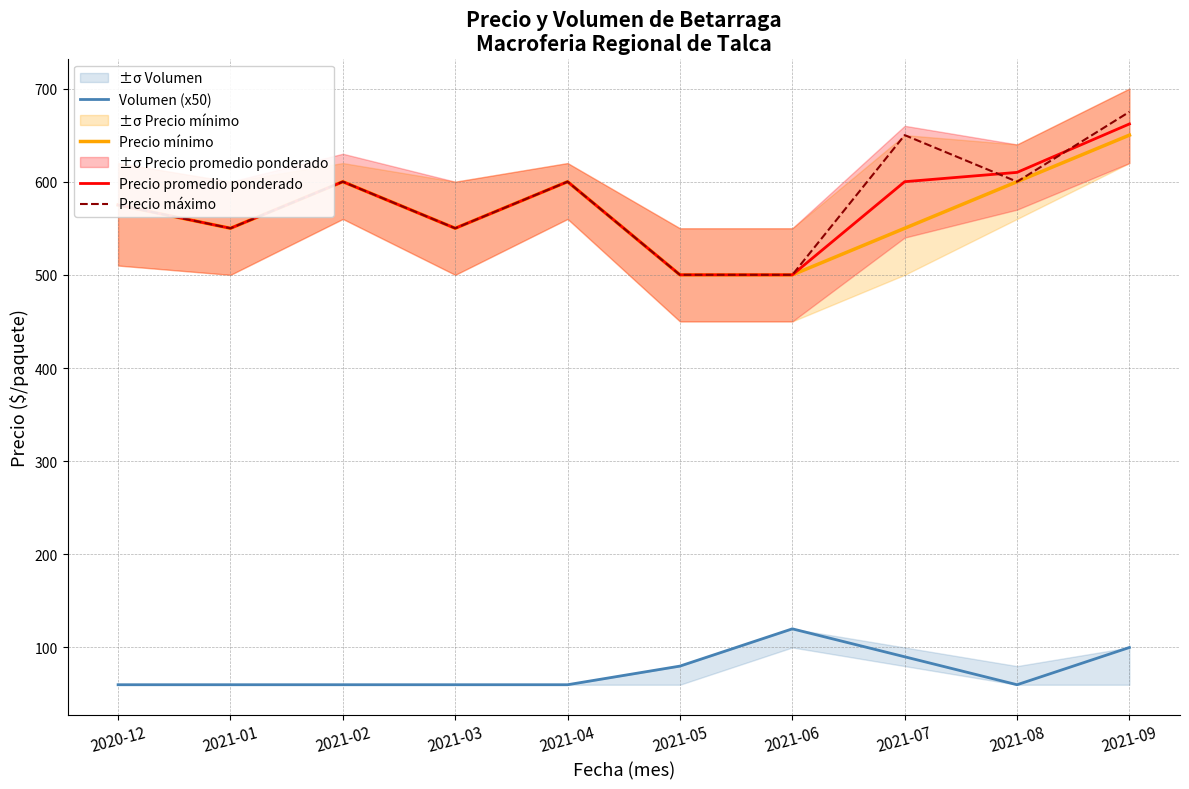

Reading left to right, list all the values displayed in this chart.

Volumen (x50): 2020-12=60	2021-01=60	2021-02=60	2021-03=60	2021-04=60	2021-05=80	2021-06=120	2021-07=90	2021-08=60	2021-09=100
Precio mínimo: 2020-12=575	2021-01=550	2021-02=600	2021-03=550	2021-04=600	2021-05=500	2021-06=500	2021-07=550	2021-08=600	2021-09=650
Precio promedio ponderado: 2020-12=575	2021-01=550	2021-02=600	2021-03=550	2021-04=600	2021-05=500	2021-06=500	2021-07=600	2021-08=610	2021-09=662
Precio máximo: 2020-12=575	2021-01=550	2021-02=600	2021-03=550	2021-04=600	2021-05=500	2021-06=500	2021-07=650	2021-08=600	2021-09=675